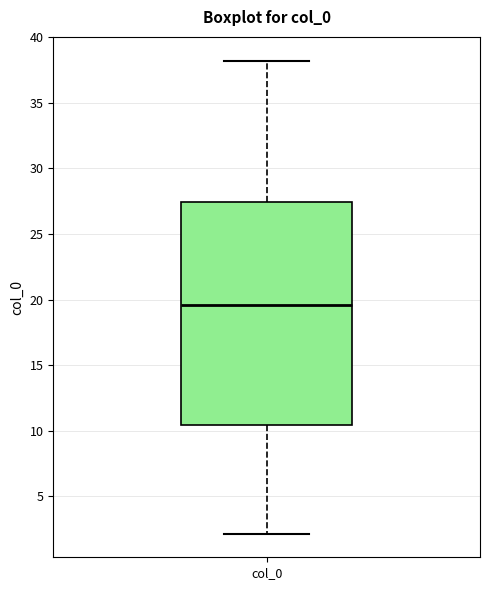

Read this box plot against the y-axis: the position of the median line, the range covered by the box, and the ends of both whiskers. The values are not printed on the chart, so give them approximately, as read against the axis.

median 19.5, box 10.5 to 27.5, whiskers 2.0 to 38.0